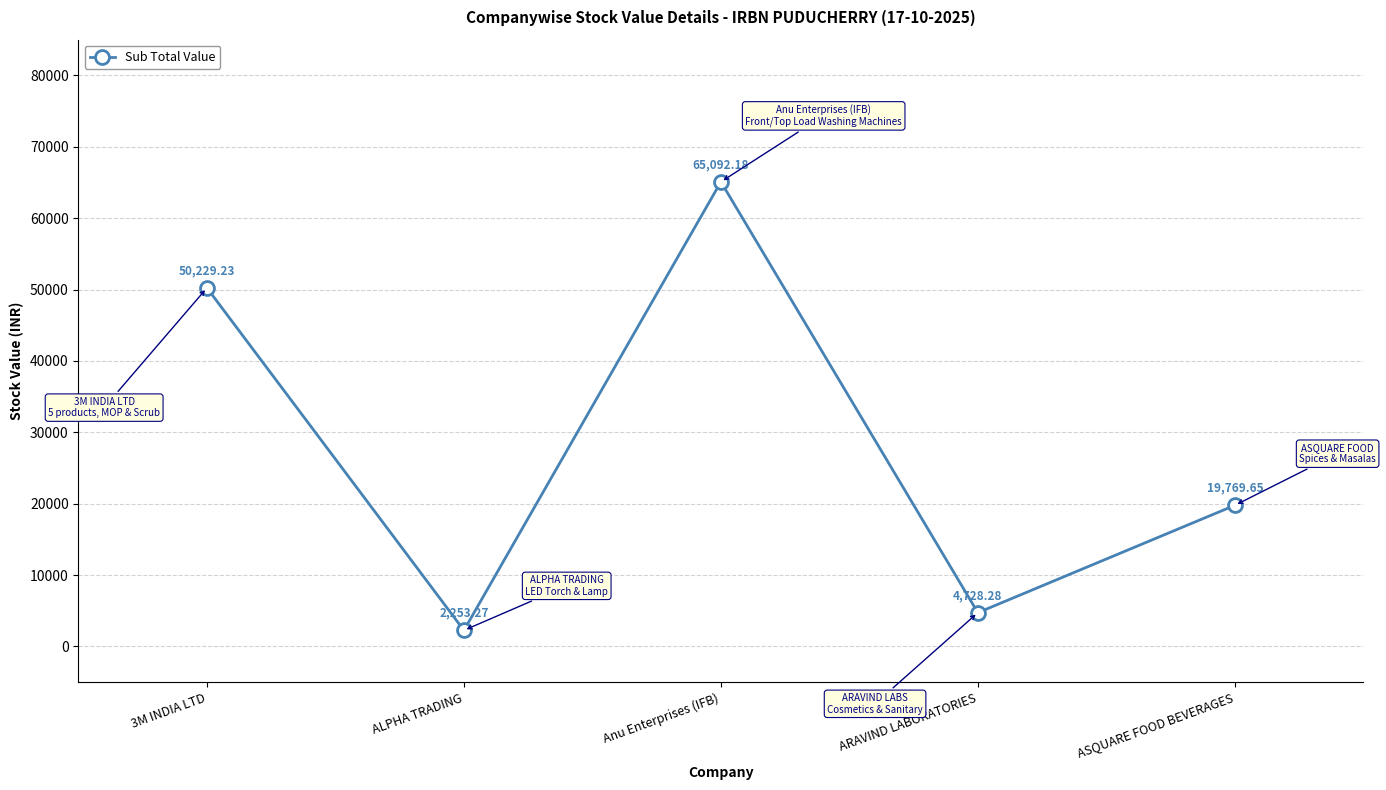

At which category does the chart reach its peak across all series?

Anu Enterprises (IFB)